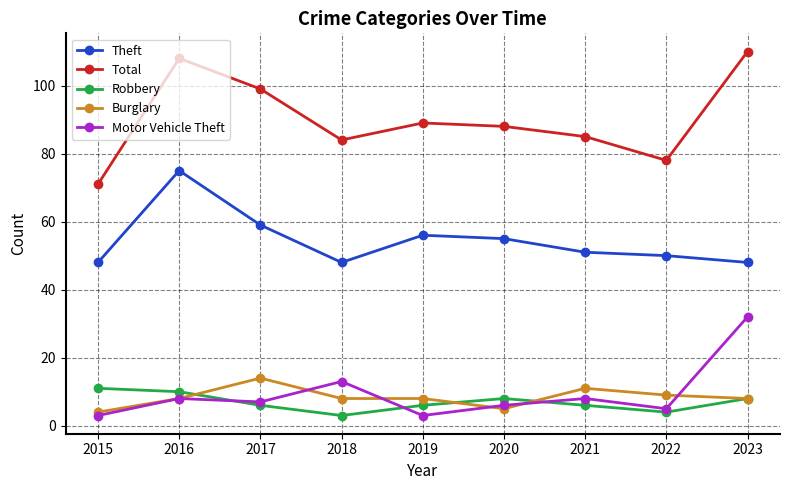

What is the total value across all series at 2019?

162